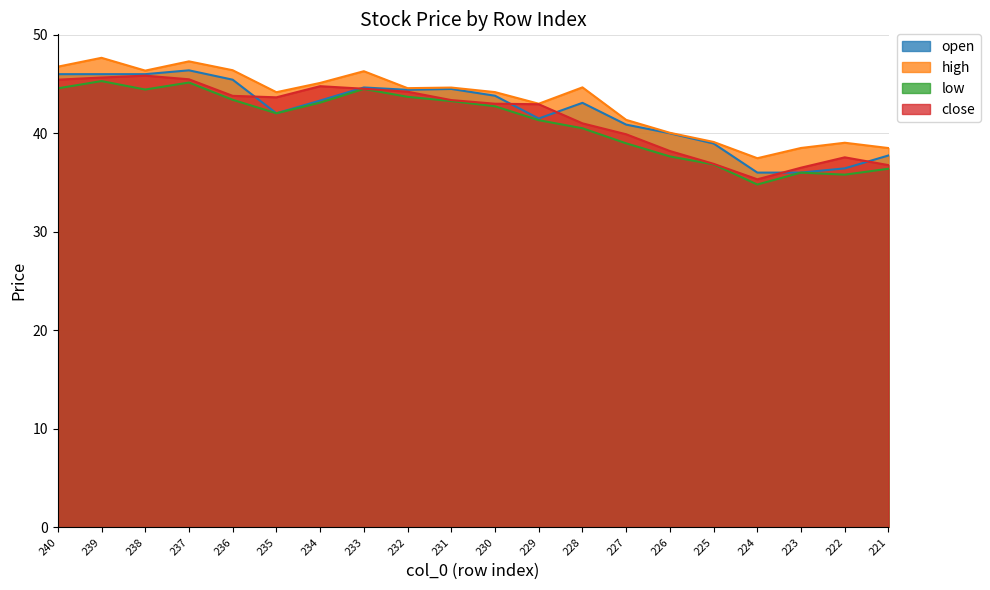

Which series changed the most between 235 and 224?

close